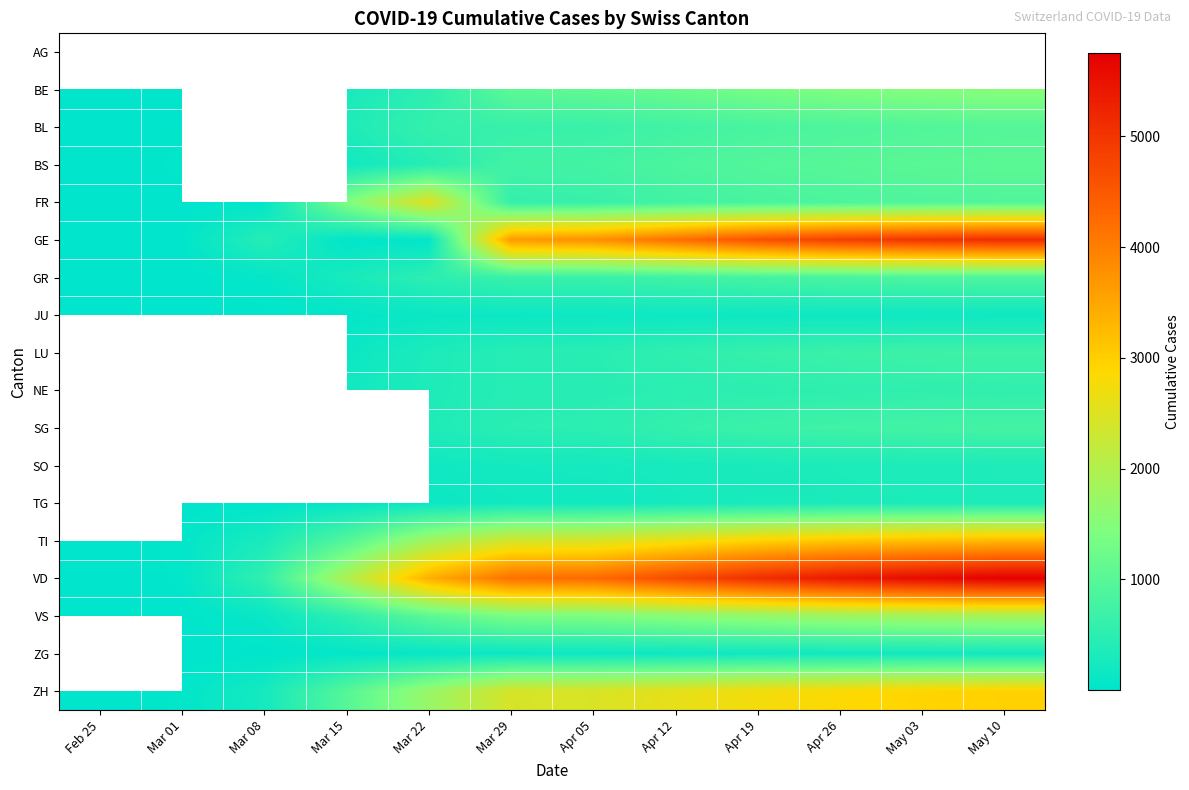

How many categories are shown in the chart?

12